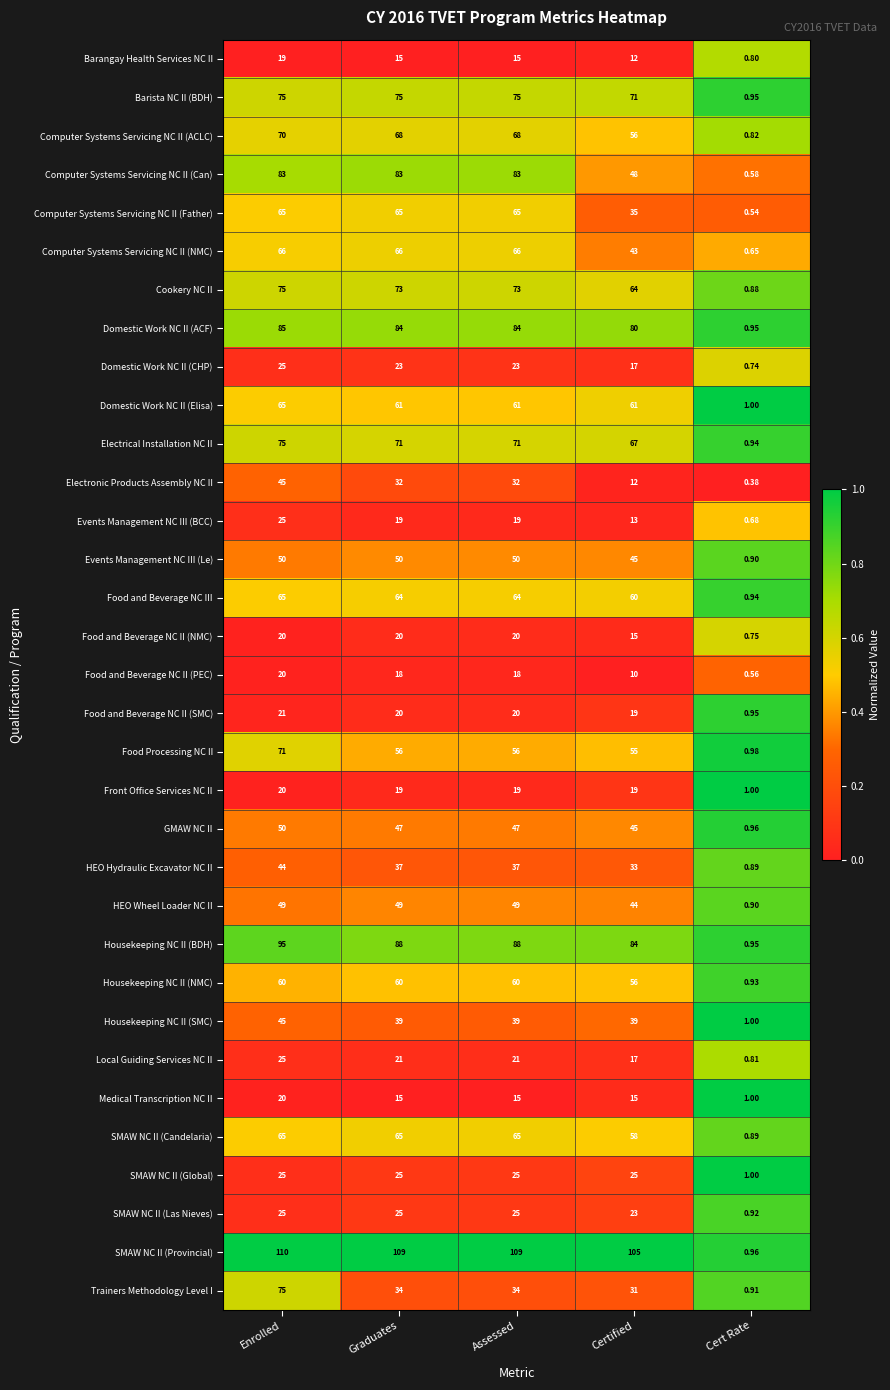

Which series has the widest spread of values?

SMAW NC II (Provincial)